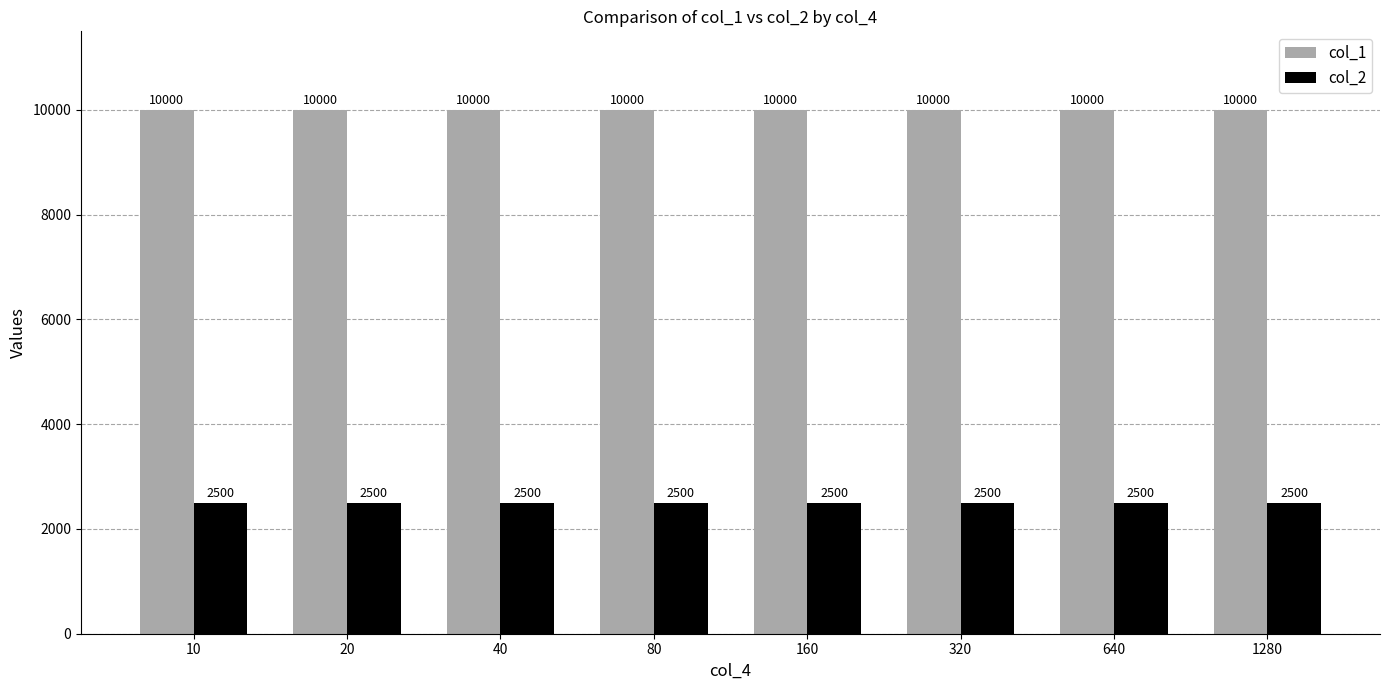

What is the difference between the highest and lowest values at 640?

7500